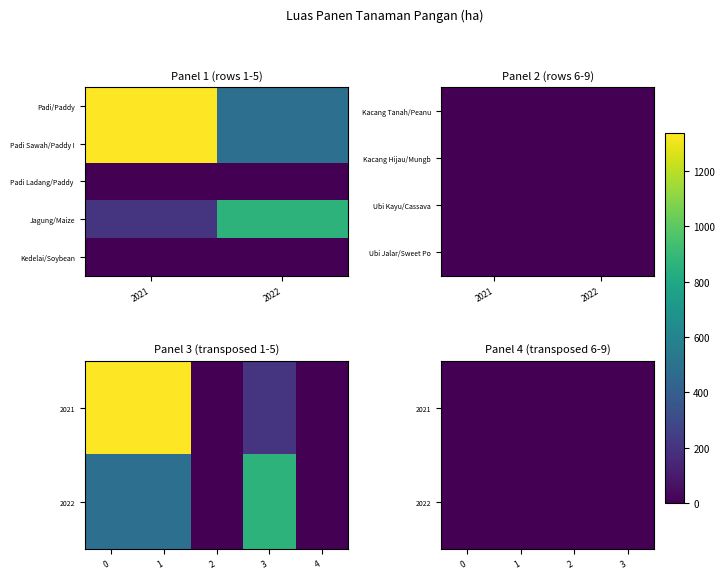

How many categories are shown in the chart?

2